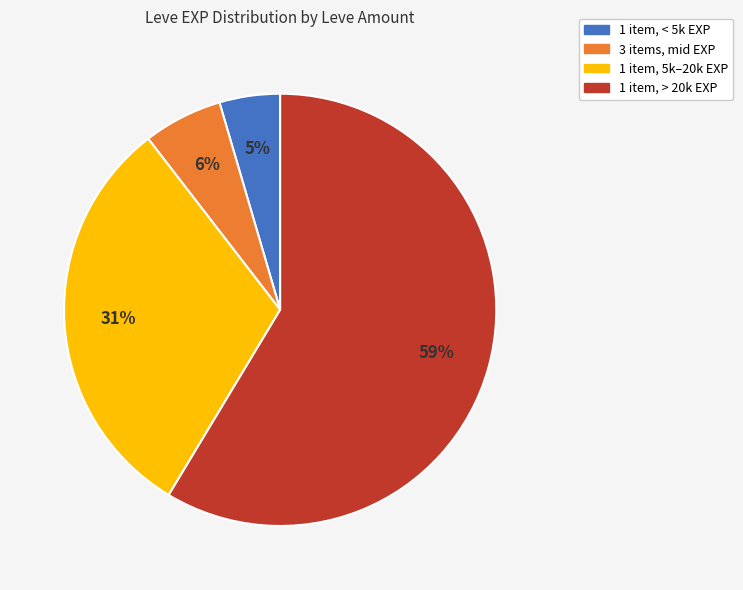

To the nearest percent, what is the average slice percentage?

25%